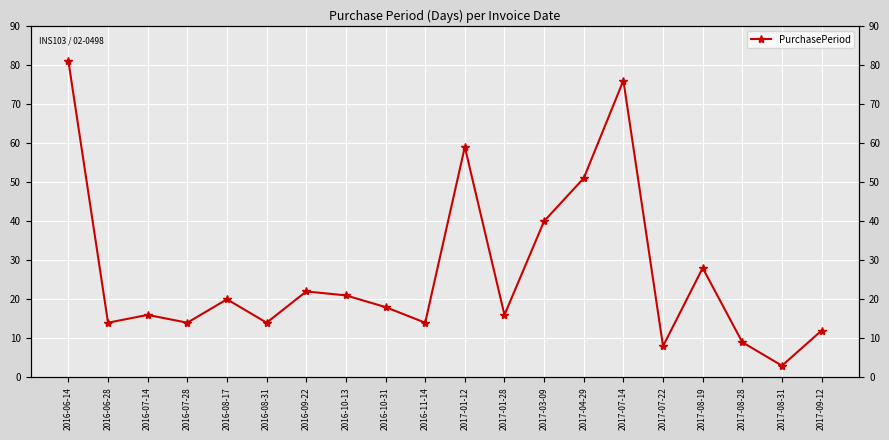

At which label is the value closest to 42?

2017-03-09